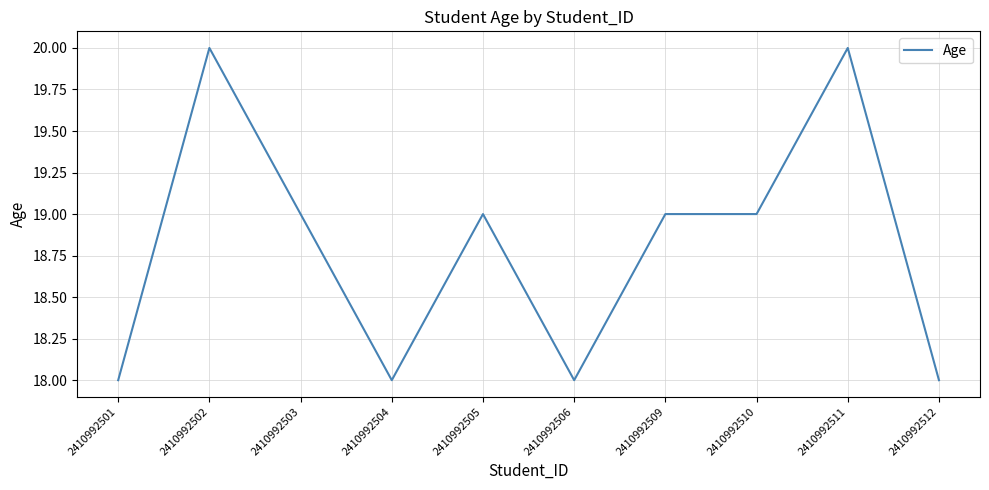

Which has a higher value, 2410992503 or 2410992504?

2410992503